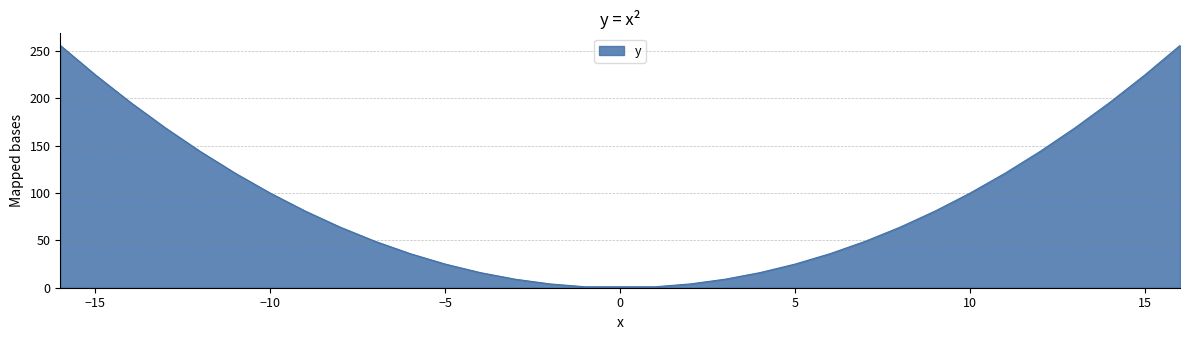

How many values are below 81?

16